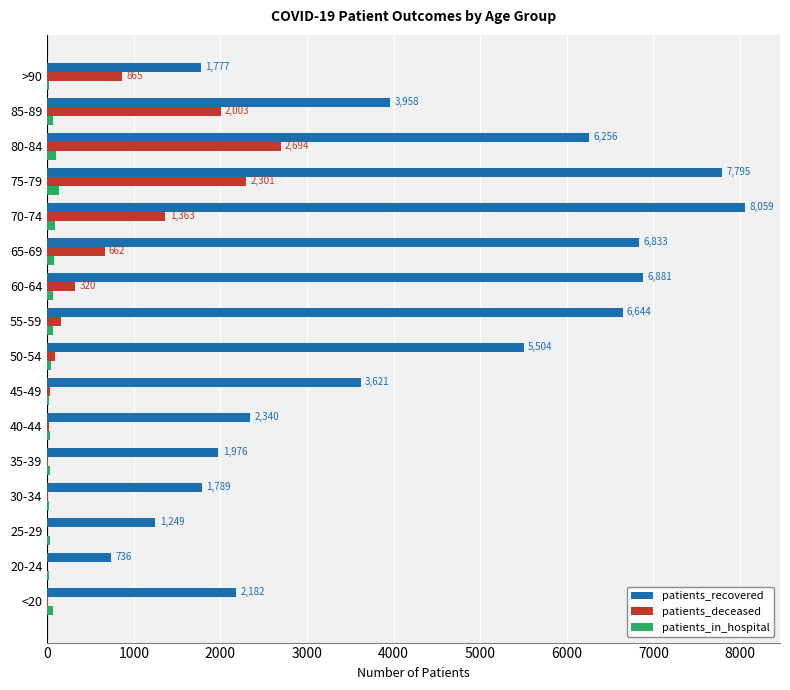

What is the greatest value displayed?

8059